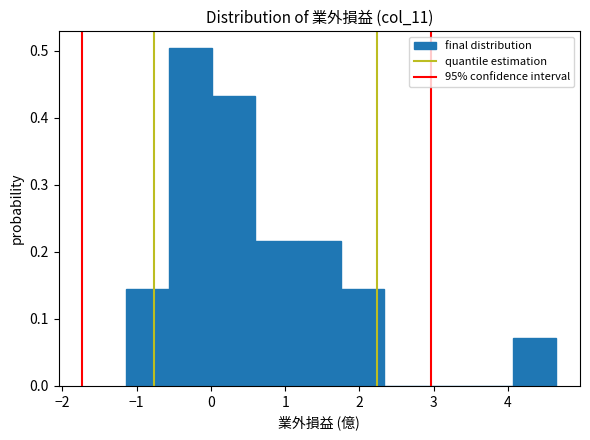

Reading left to right, list every bar in this chart as the range it spans on the x-axis followed by its height. Neither the bar edges nor the heights are printed on the chart, so give them approximately, as read against the axes.

-1.1 to -0.6: 0.14
-0.6 to 0.0: 0.50
0.0 to 0.6: 0.43
0.6 to 1.2: 0.22
1.2 to 1.8: 0.22
1.8 to 2.3: 0.14
2.3 to 2.9: 0
2.9 to 3.5: 0
3.5 to 4.1: 0
4.1 to 4.7: 0.07